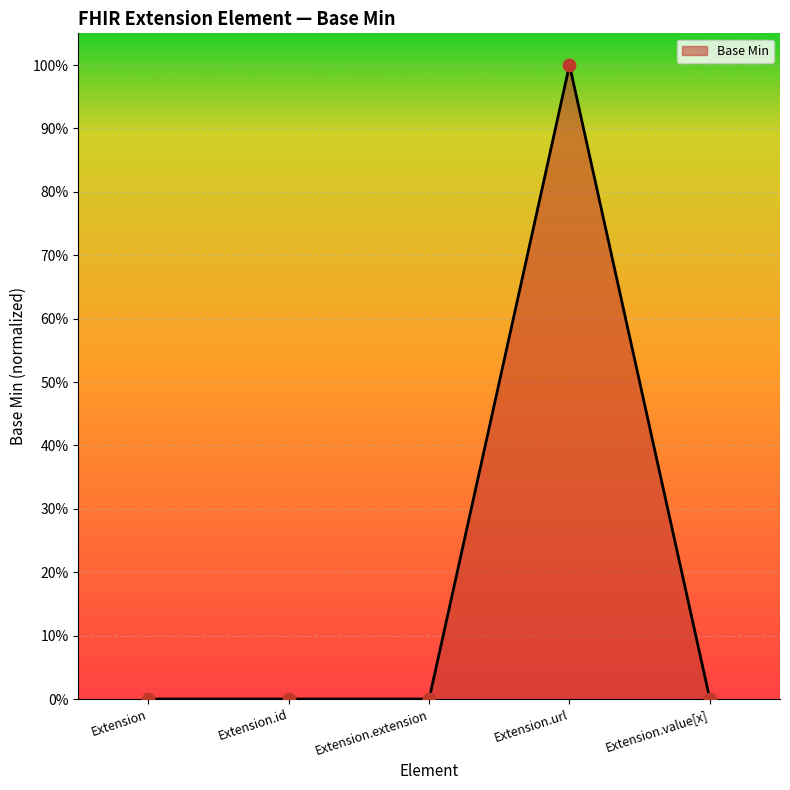

Which has a higher value, Extension.id or Extension.value[x]?

Extension.id